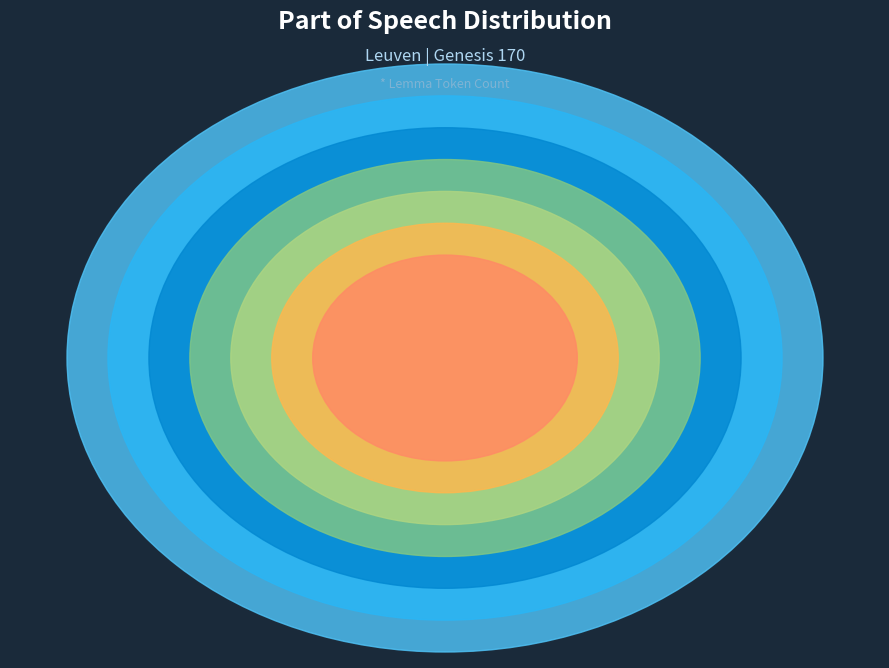

Do καί and · together represent more than half of the pie?

No